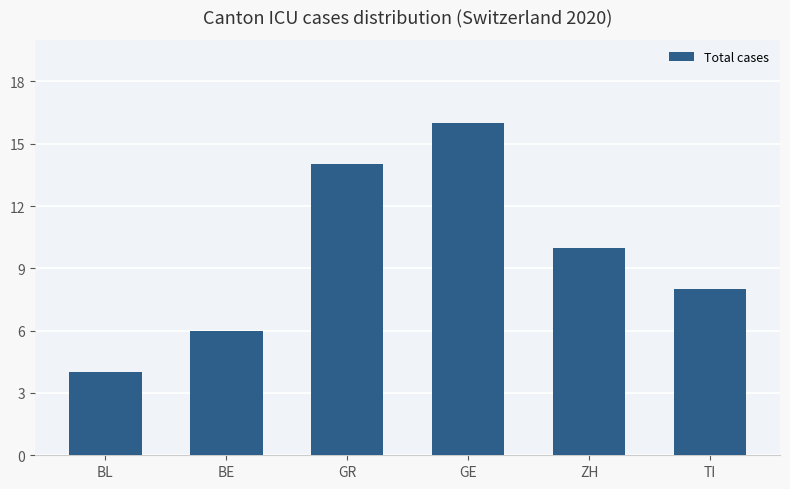

Count the number of categories in the chart.

6